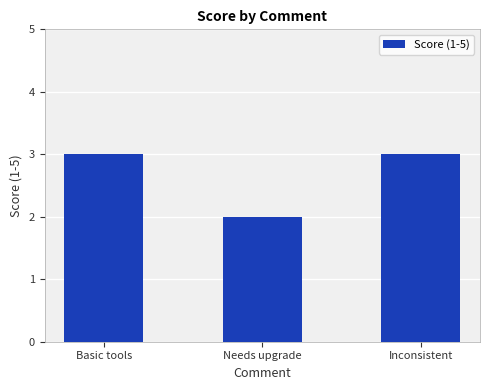

Approximately how many times larger is the value at Inconsistent compared to Needs upgrade?

1.5